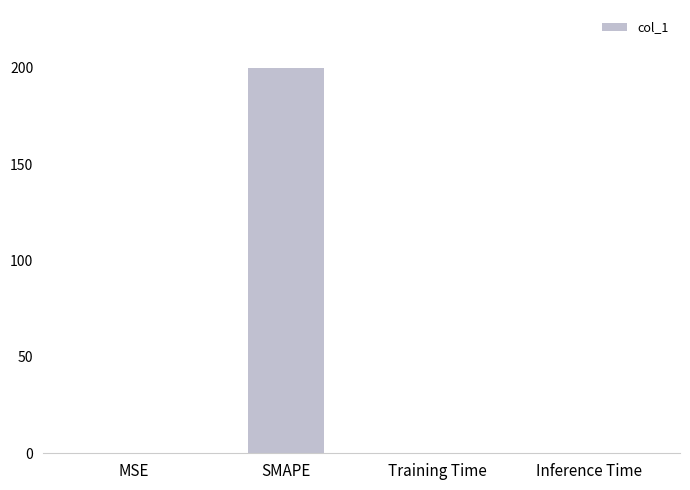

What is the average value?

50.0